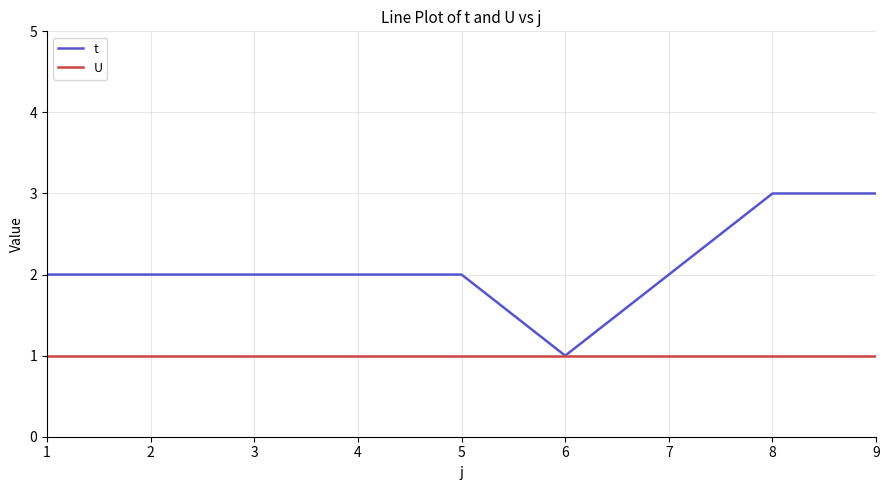

The value of t at 9 is 5. True or false?

False